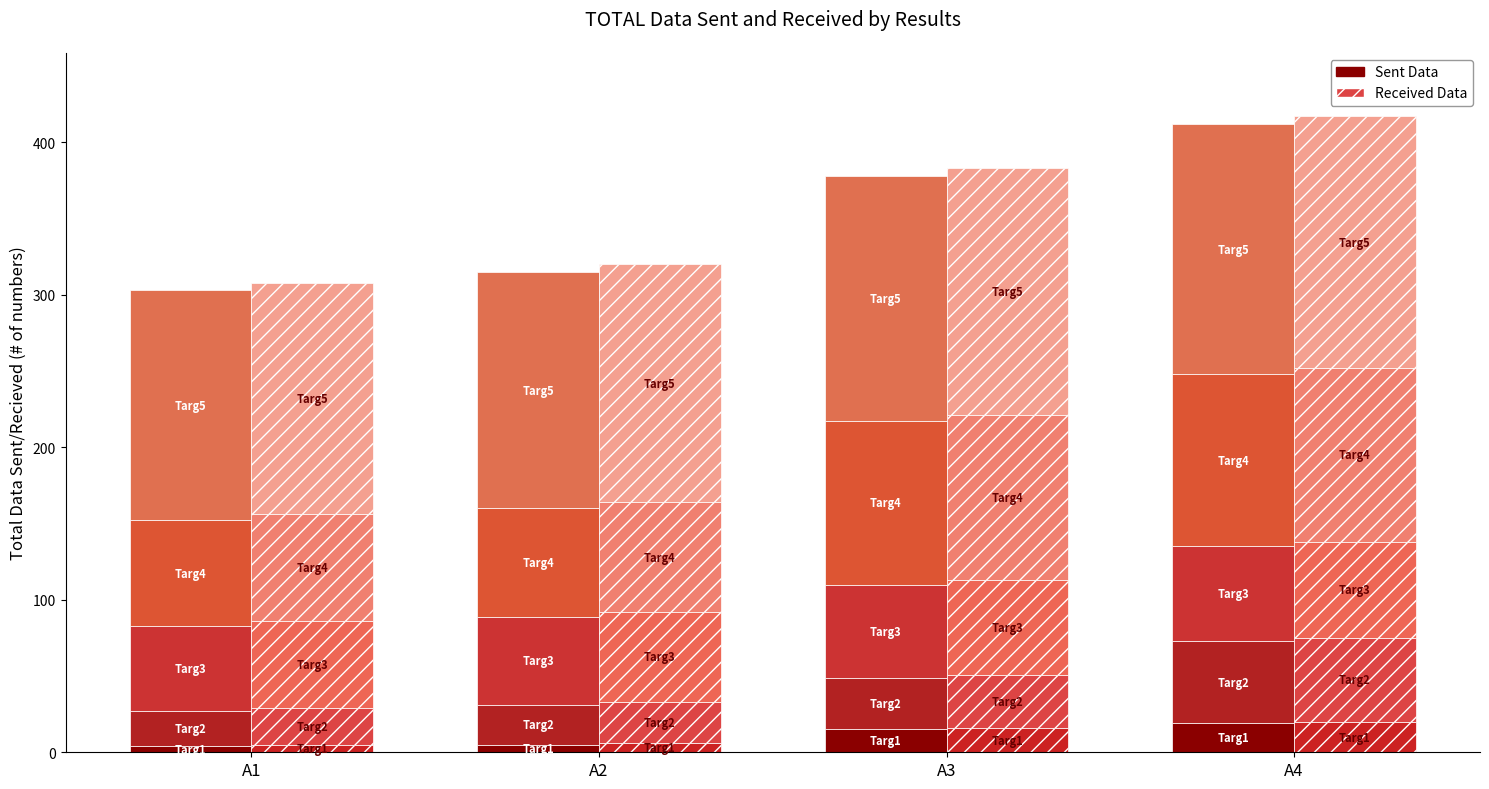

What is the value of the Received Data bar at the 2nd from the left?

6